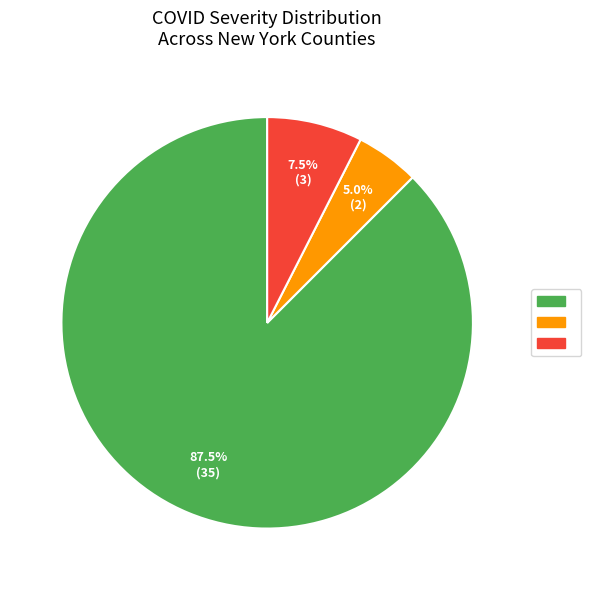

Is there any slice that represents more than half of the pie?

Yes